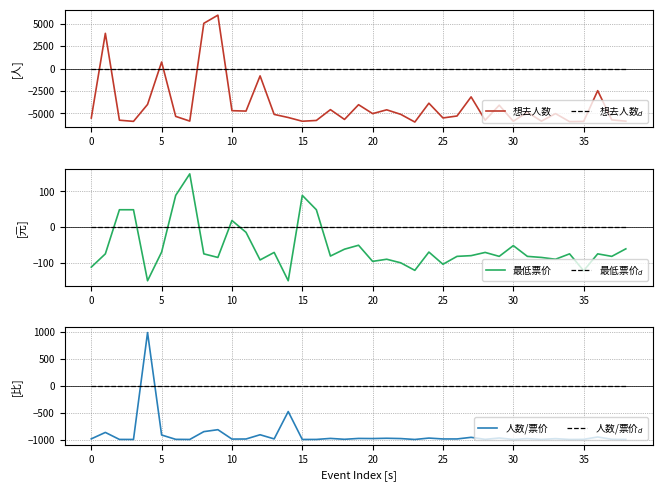

What is the maximum value for 想去人数?

5957